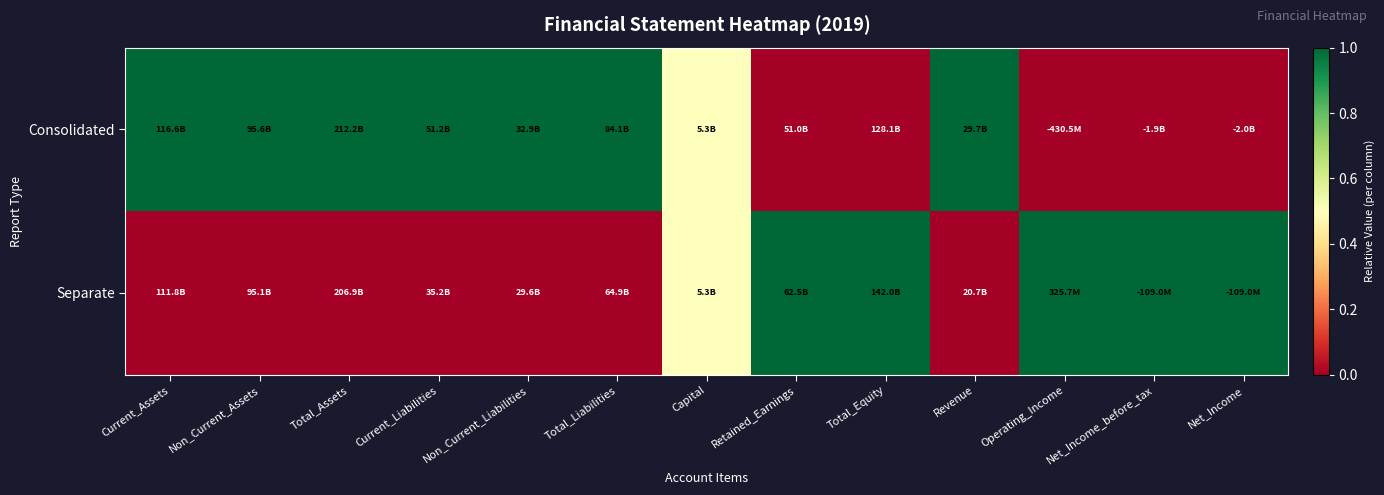

Reading left to right, extract all data points from this chart.

Consolidated: Current_Assets=1.0	Non_Current_Assets=1.0	Total_Assets=1.0	Current_Liabilities=1.0	Non_Current_Liabilities=1.0	Total_Liabilities=1.0	Capital=0.5	Retained_Earnings=0.0	Total_Equity=0.0	Revenue=1.0	Operating_Income=0.0	Net_Income_before_tax=0.0	Net_Income=0.0
Separate: Current_Assets=0.0	Non_Current_Assets=0.0	Total_Assets=0.0	Current_Liabilities=0.0	Non_Current_Liabilities=0.0	Total_Liabilities=0.0	Capital=0.5	Retained_Earnings=1.0	Total_Equity=1.0	Revenue=0.0	Operating_Income=1.0	Net_Income_before_tax=1.0	Net_Income=1.0